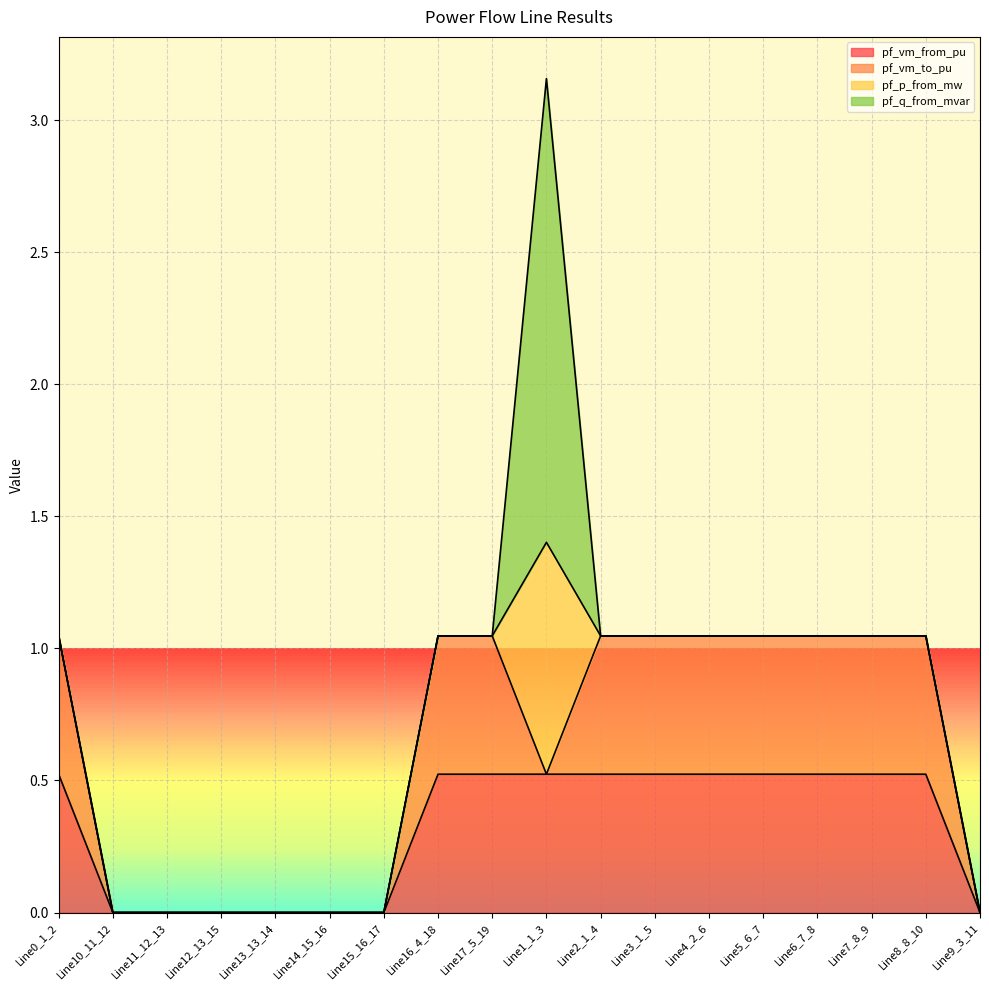

What are all the series names shown in the legend?

pf_vm_from_pu, pf_vm_to_pu, pf_p_from_mw, pf_q_from_mvar